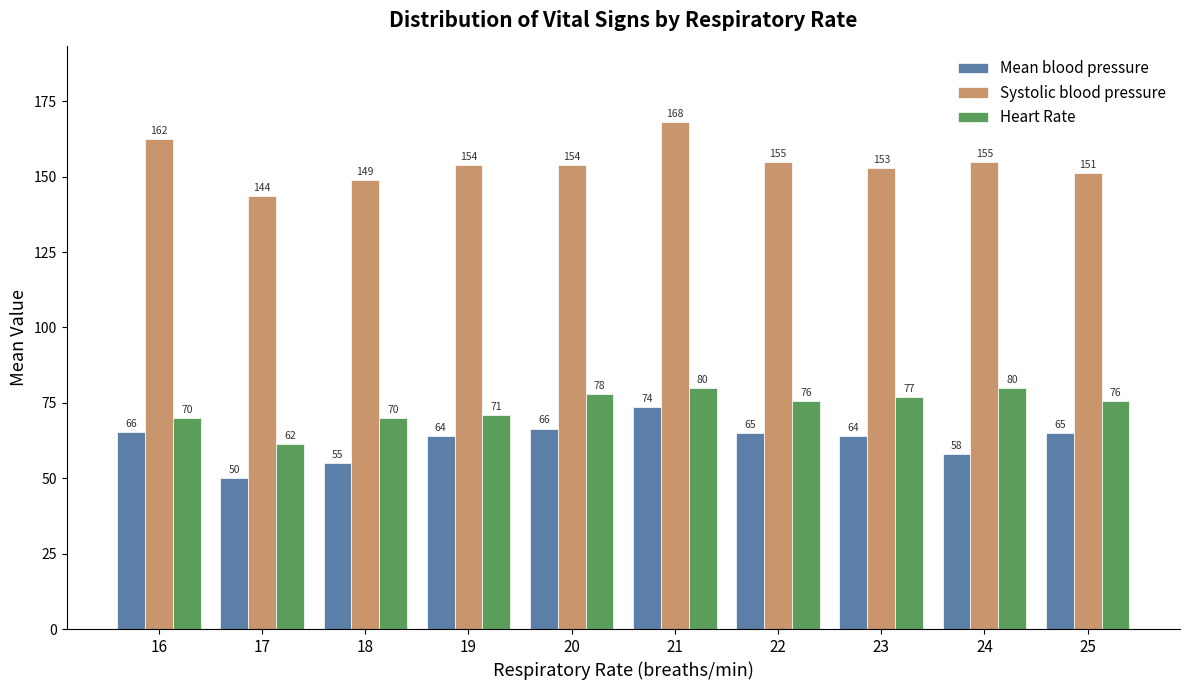

How many bars are there in total?

30